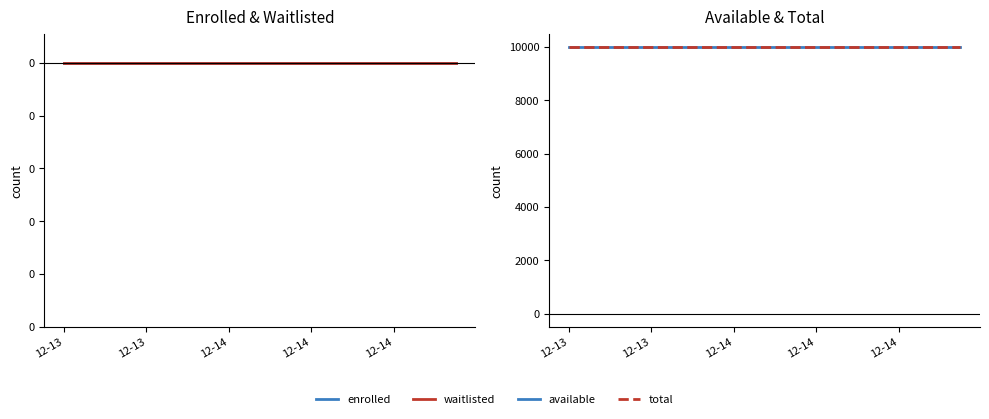

Count the number of data series in this chart.

4